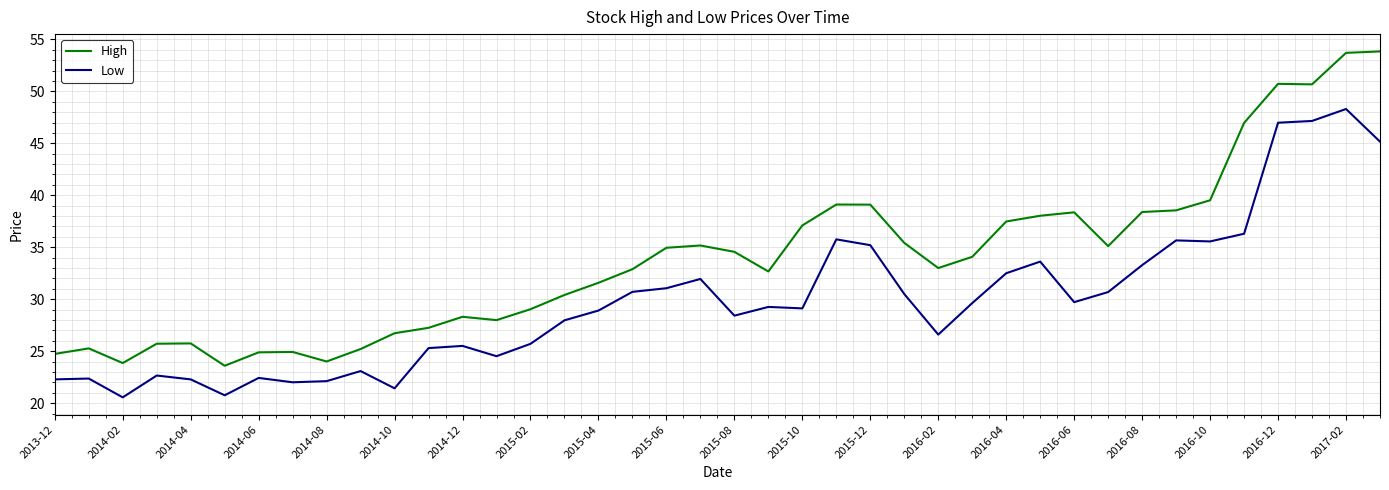

Which series has the largest total across all categories?

High